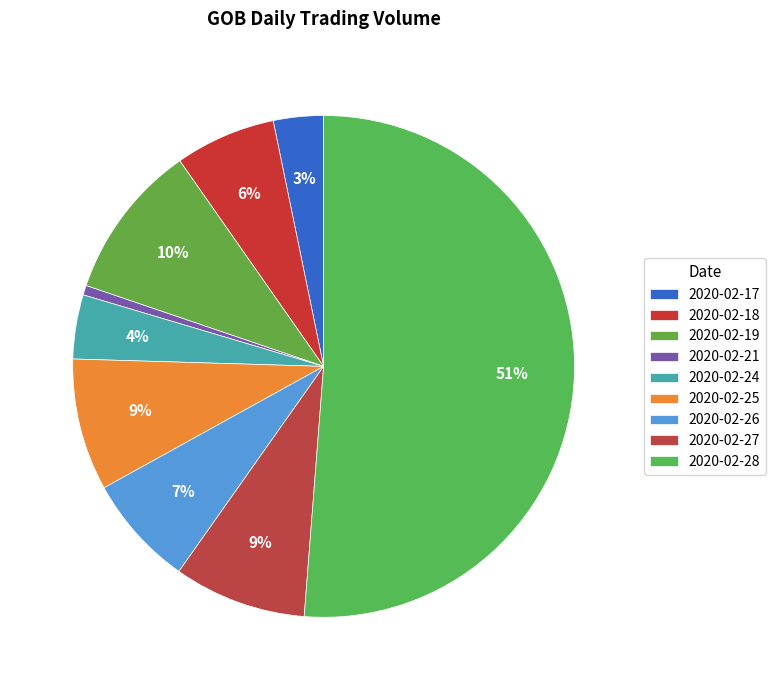

To the nearest percent, what portion does 2020-02-24 represent?

4%